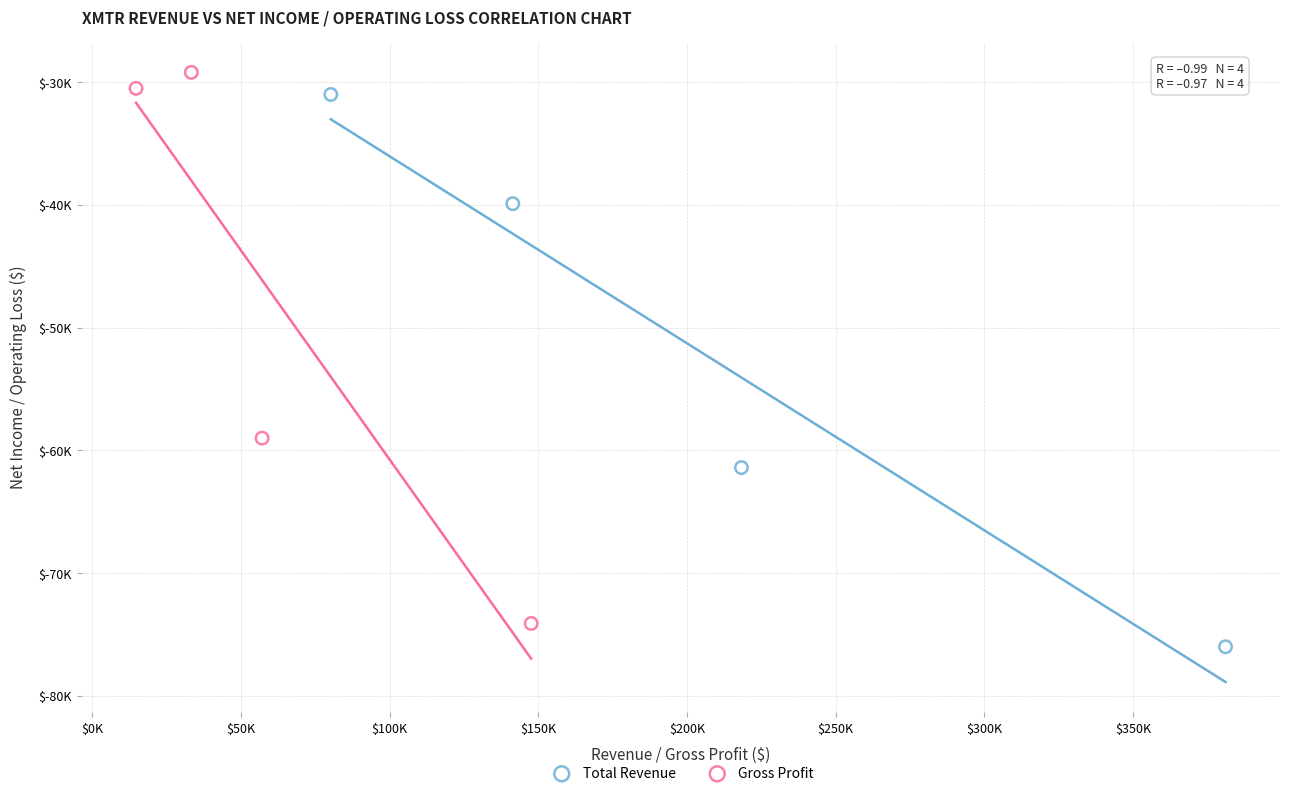

What are all the series names shown in the legend?

Total Revenue, Gross Profit